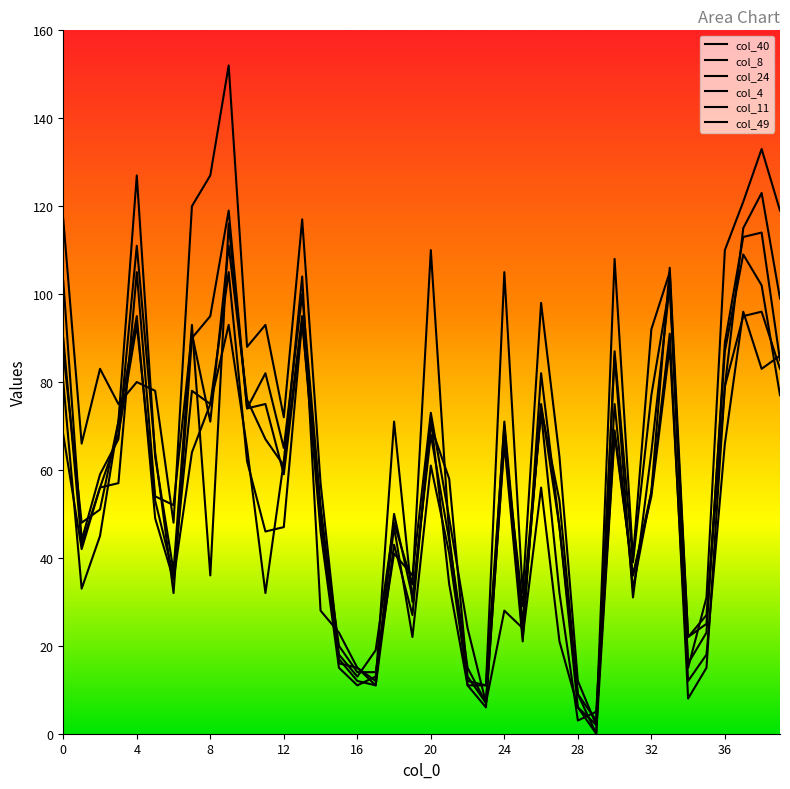

At how many categories does at least one series exceed 123?

4